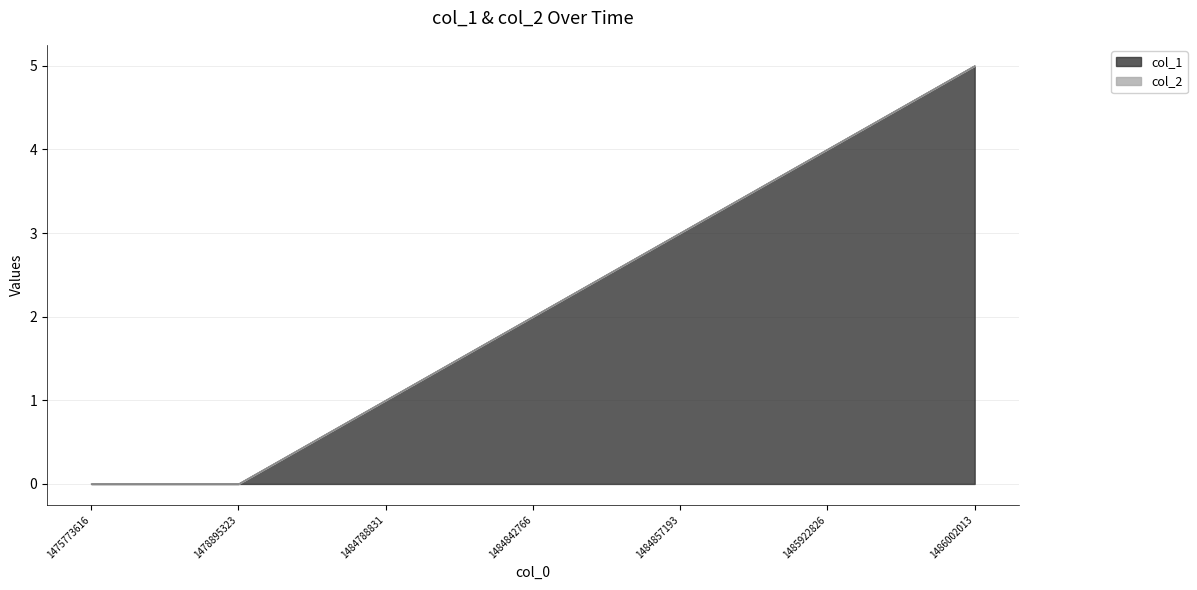

What is the value of the 6th point from the left?

4